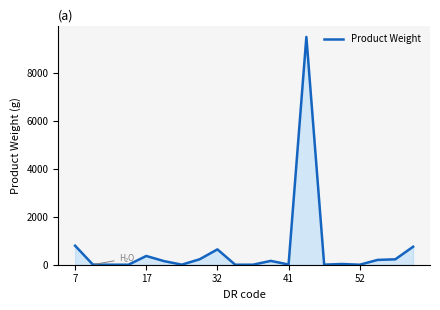

What is the difference between the maximum and minimum values?

9499.9